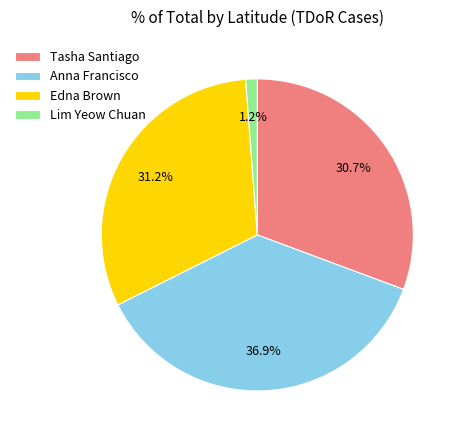

Combined, do Edna Brown and Tasha Santiago account for over 50%?

Yes